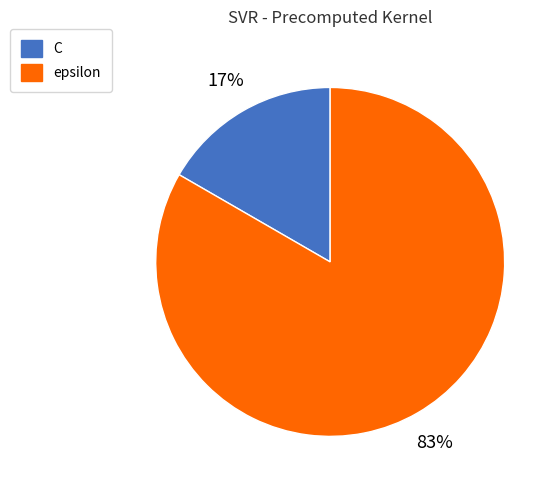

To the nearest percent, what percentage of the pie is C?

17%